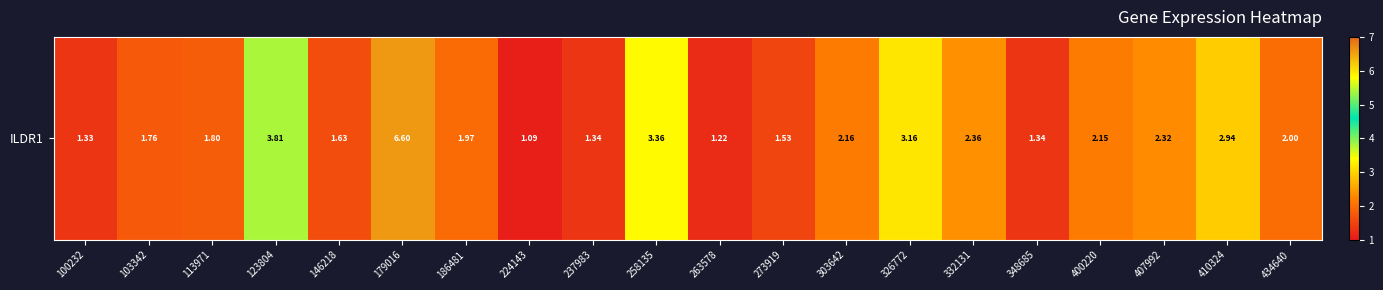

Reading left to right, list all the values displayed in this chart.

1.3	1.8	1.8	3.8	1.6	6.6	2.0	1.1	1.3	3.4	1.2	1.5	2.2	3.2	2.4	1.3	2.1	2.3	2.9	2.0